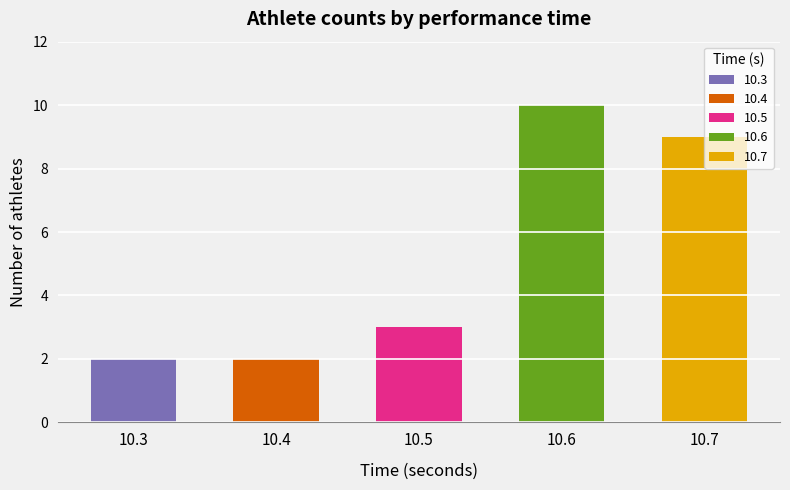

True or false: the data shows 3 at 10.7.

False